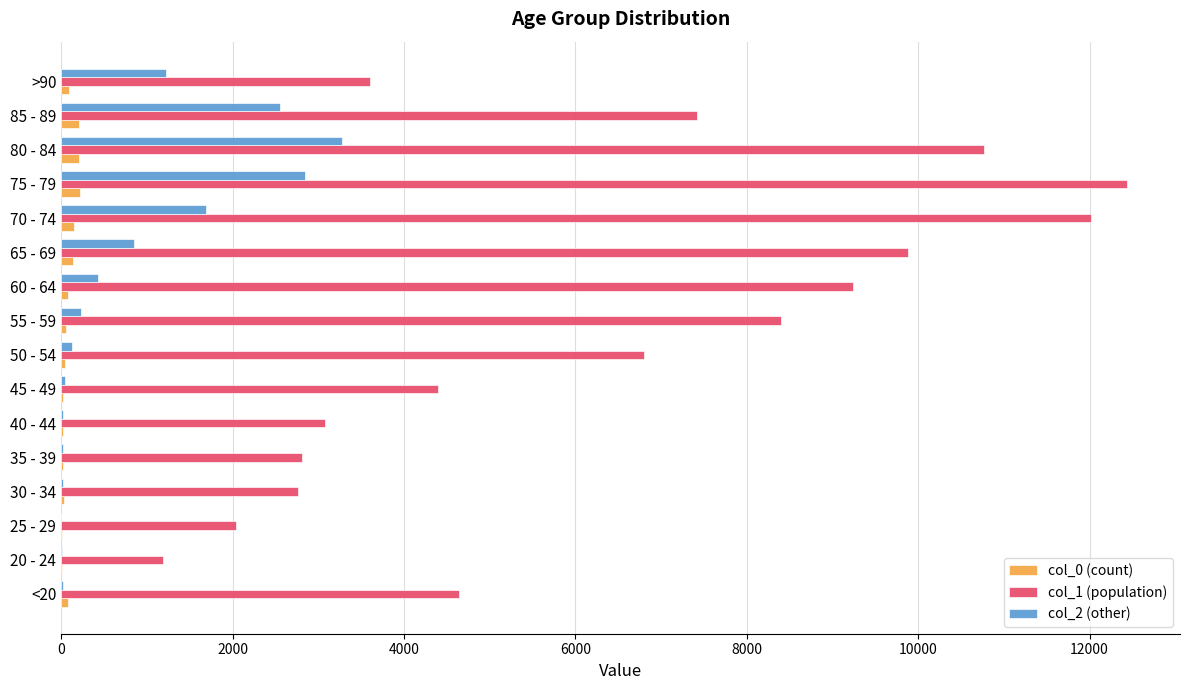

Which series has the largest range (max minus min)?

col_1 (population)